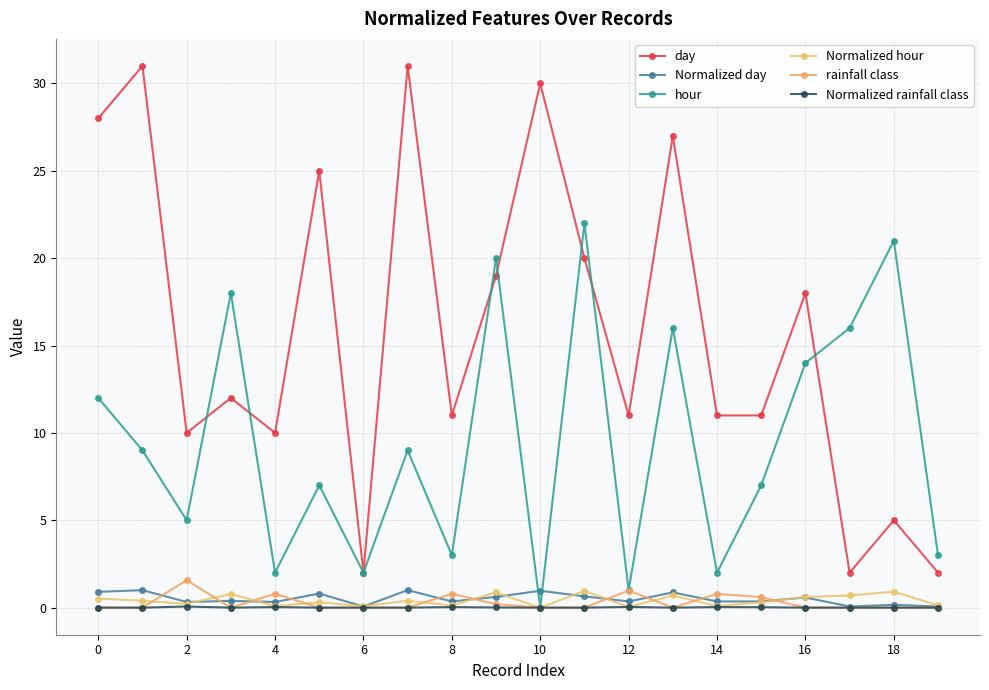

What is the greatest value displayed?

31.0